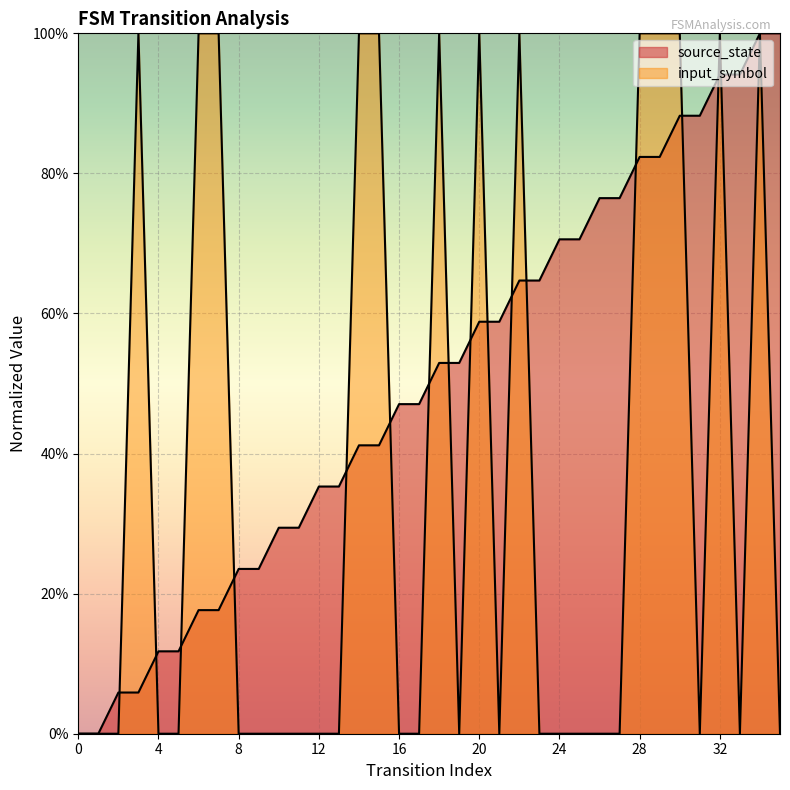

True or false: input_symbol_val and source_state intersect in this chart.

True